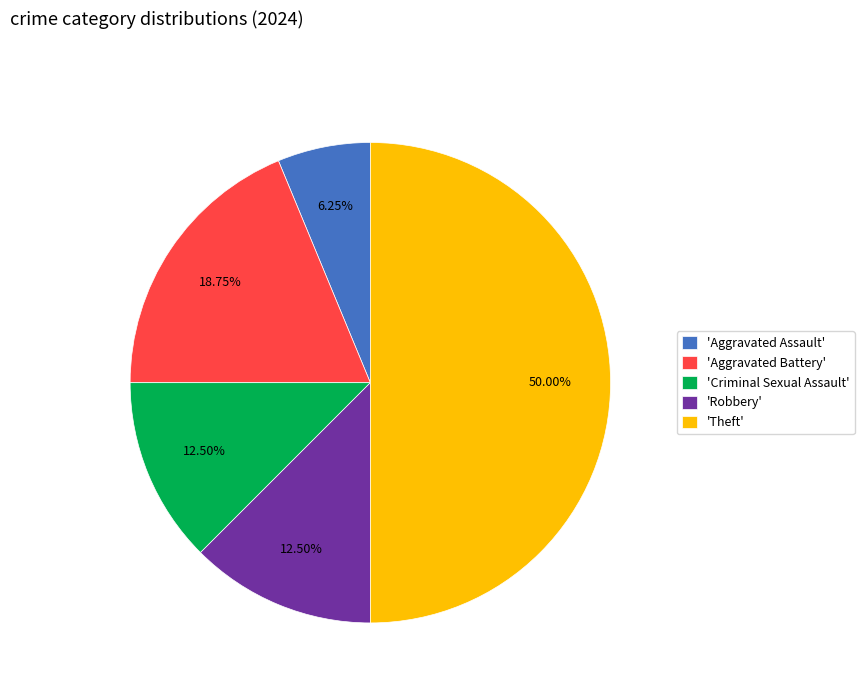

Which slice is the largest?

'Theft'